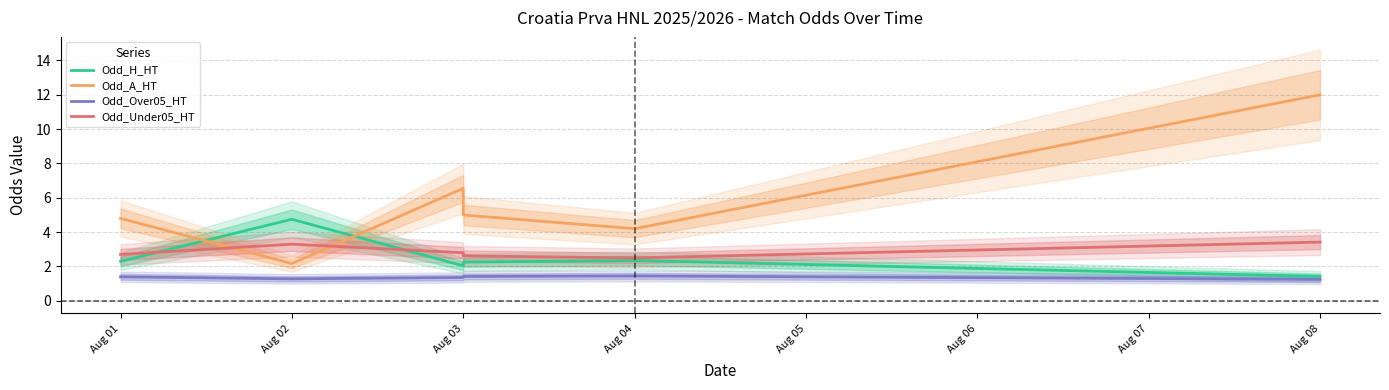

What is the value of the Odd_Over05_HT point at the 3rd from the left?

1.4